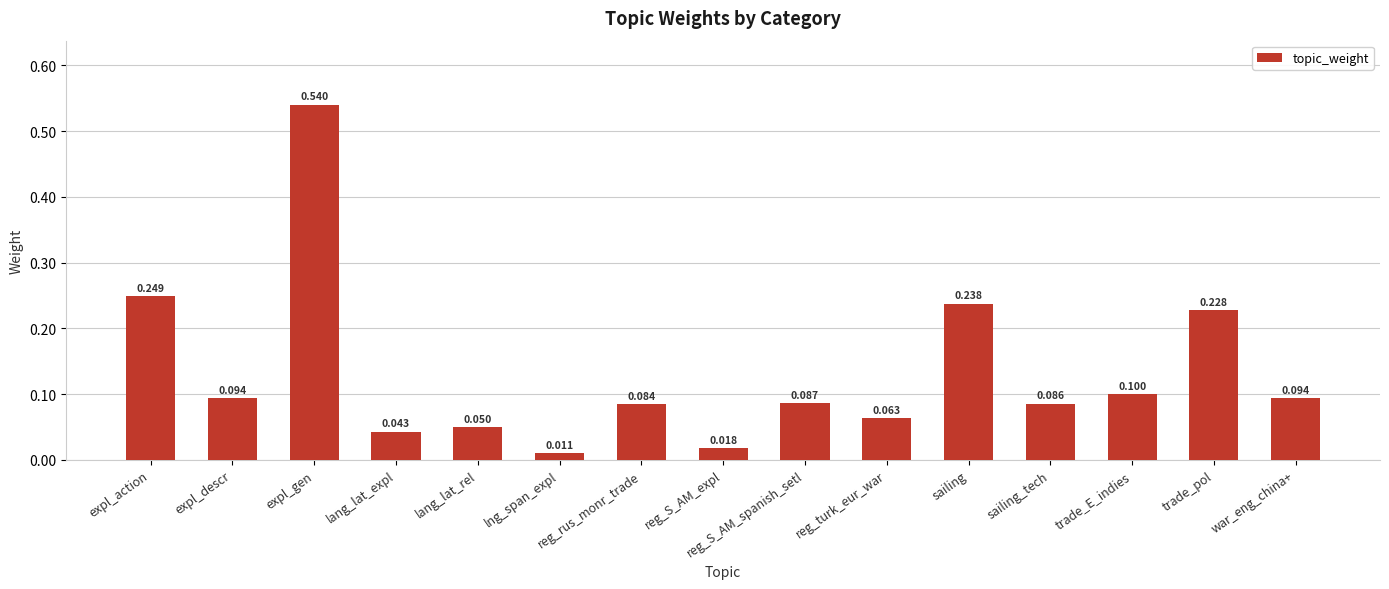

Where is the data nearest to the value 0?

lng_span_expl